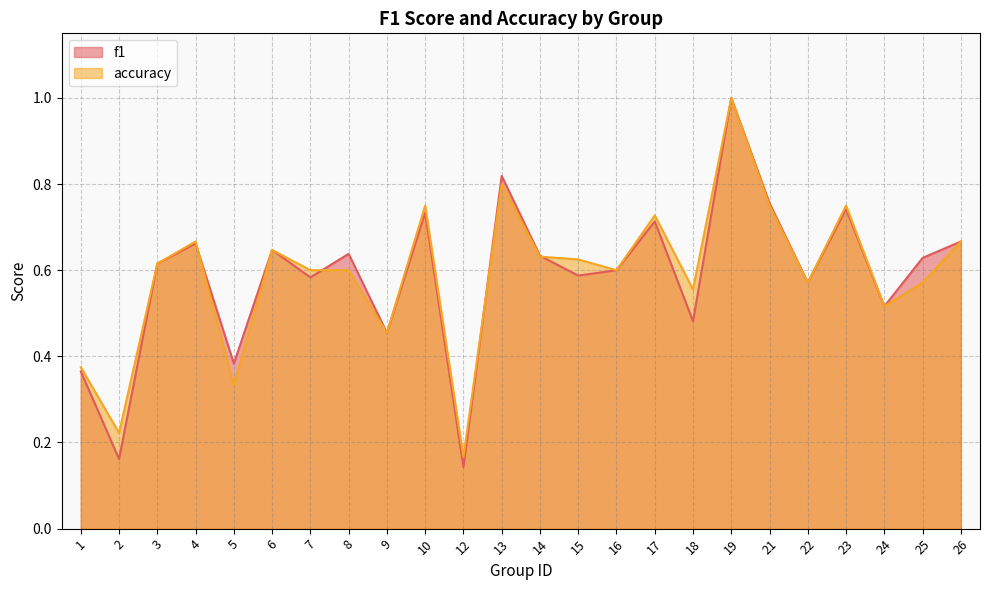

What is the minimum value shown in the chart?

0.1